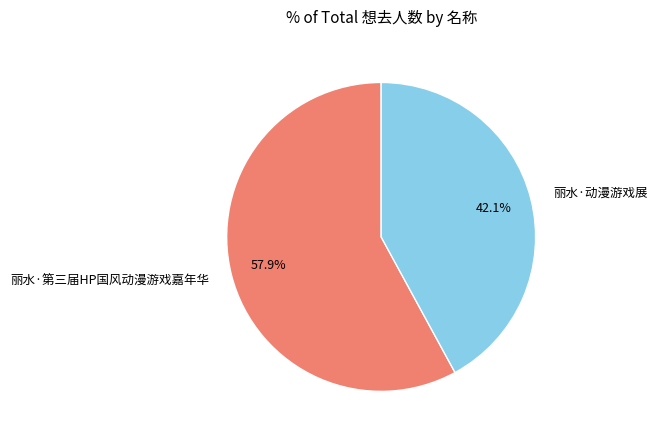

How much of the chart is everything except 丽水·第三届HP国风动漫游戏嘉年华?

42.1%